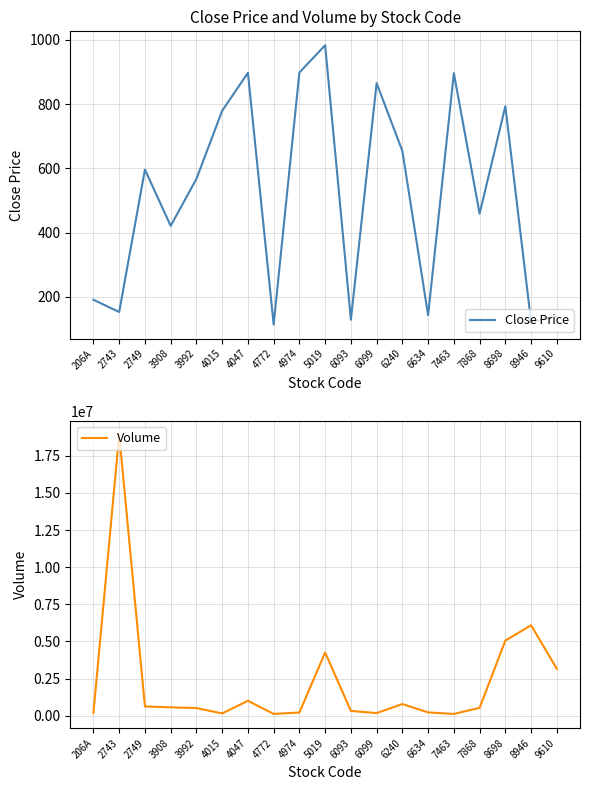

Rank the series at 8946 from highest to lowest value.

Volume, Close Price